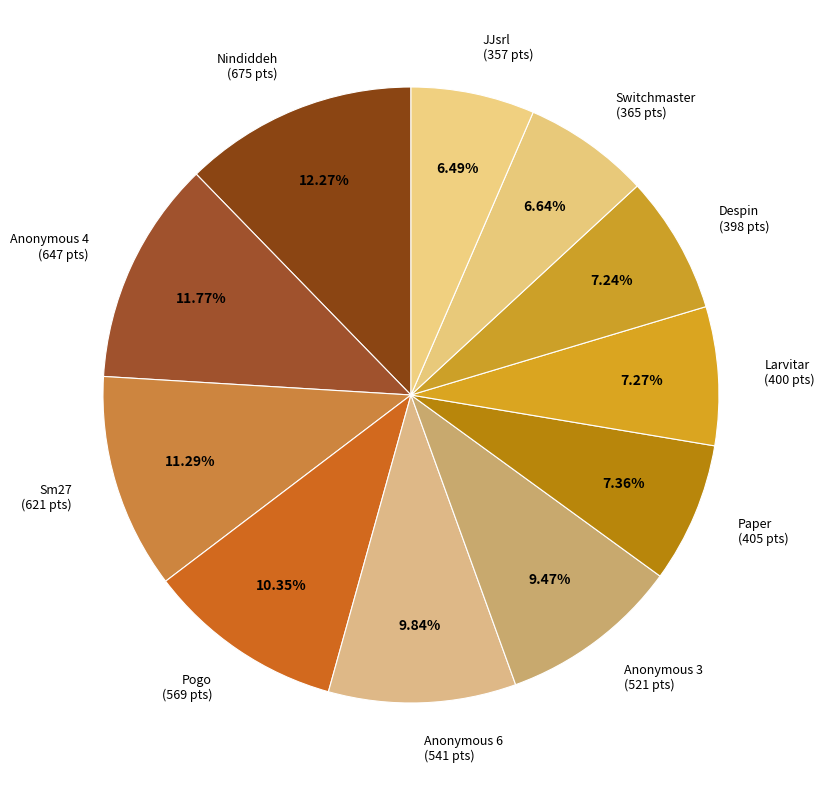

To the nearest percent, what portion does Switchmaster represent?

7%